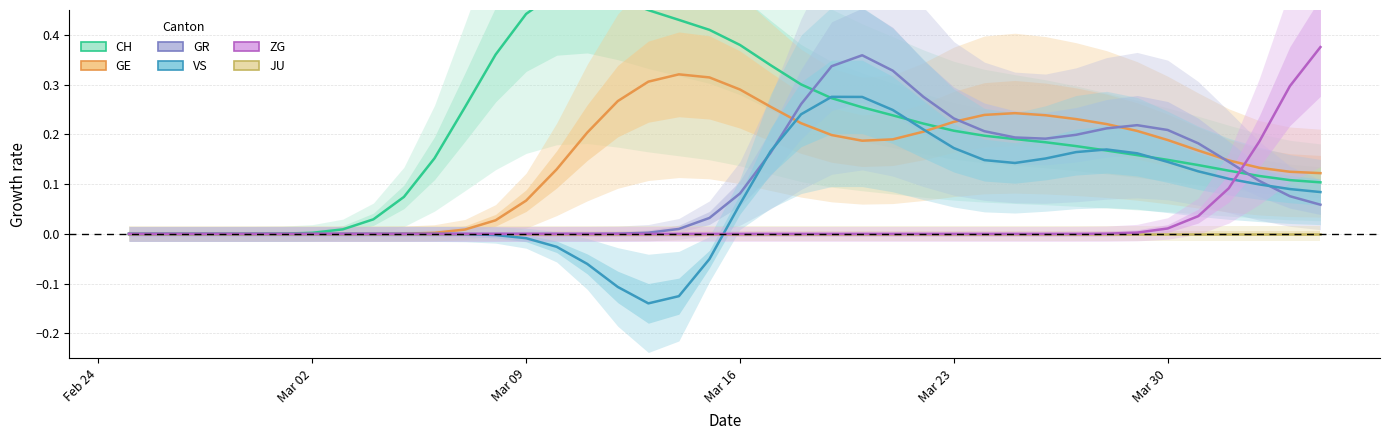

What is the total value across all series at Mar 23?

0.8